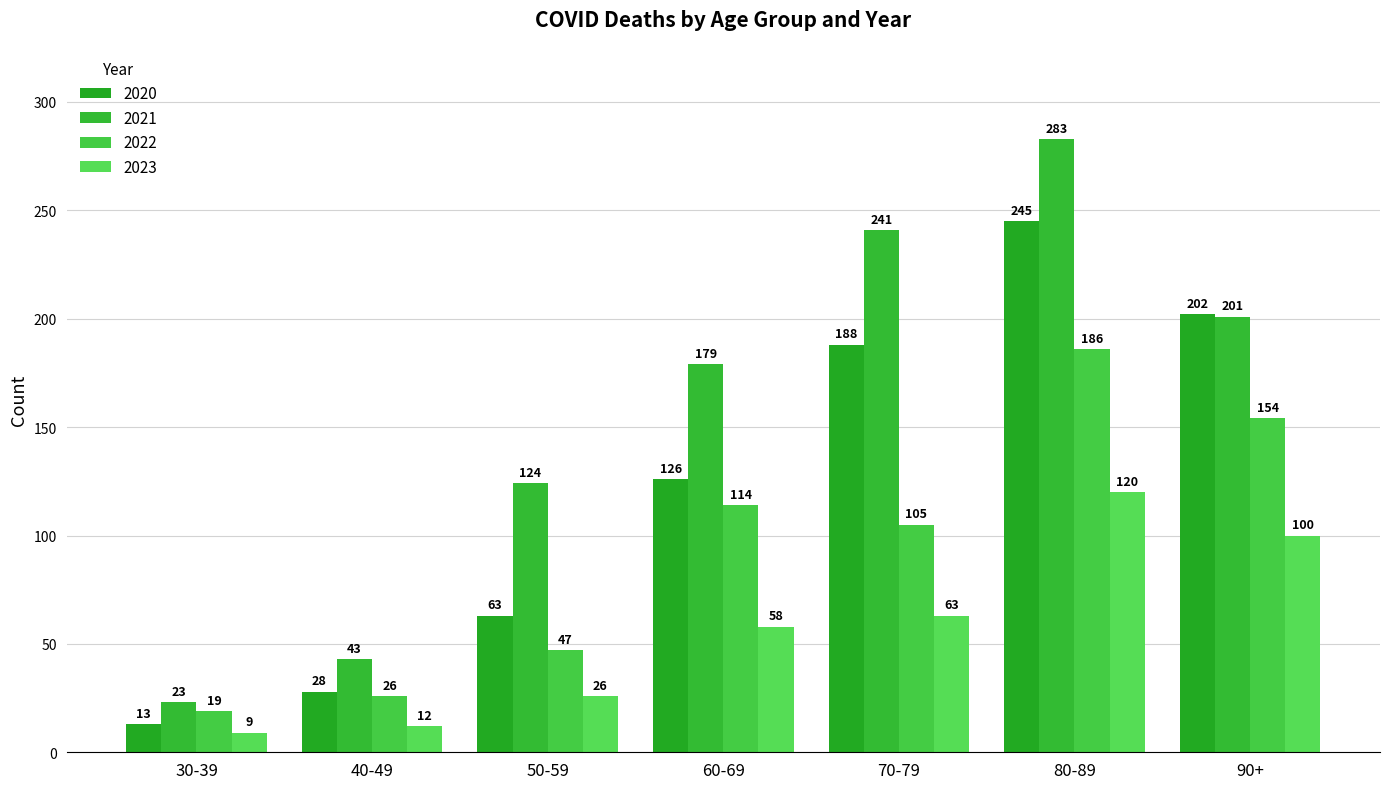

How many groups of bars are there?

7